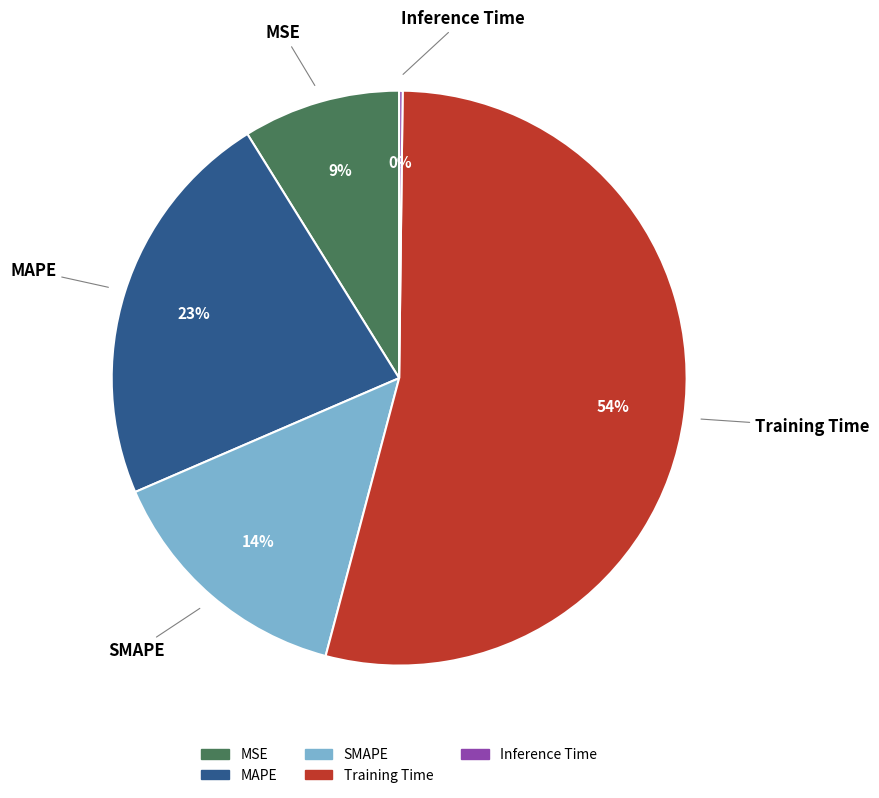

To the nearest percent, what is the average slice percentage?

20%